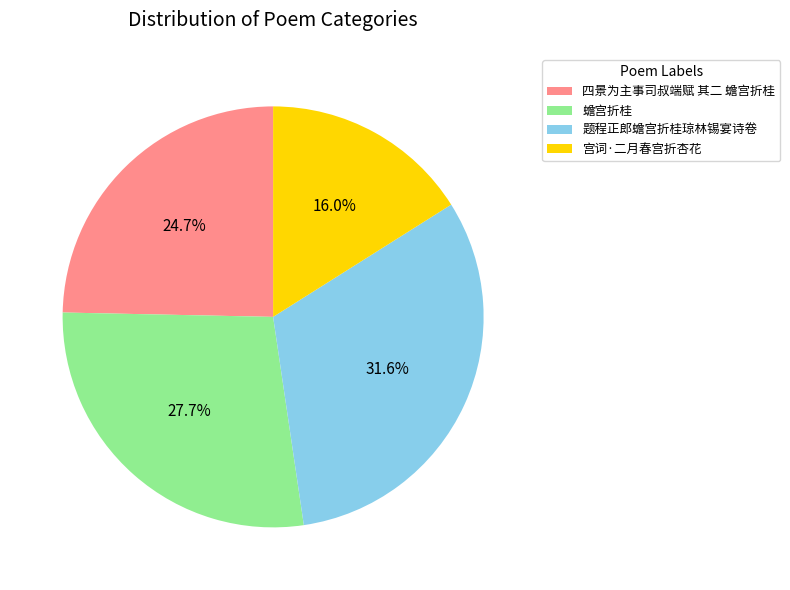

Which has a higher value, 蟾宫折桂 or 题程正郎蟾宫折桂琼林锡宴诗卷?

题程正郎蟾宫折桂琼林锡宴诗卷